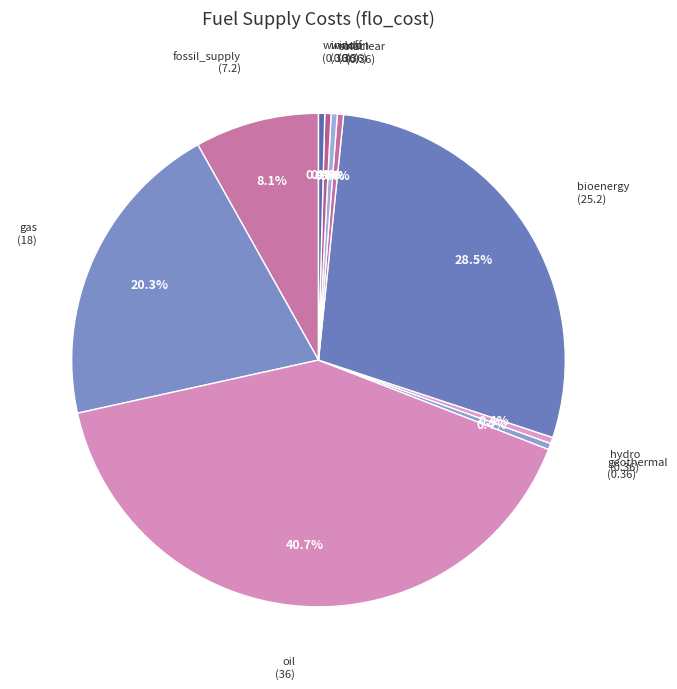

How many slices are in this pie chart?

10